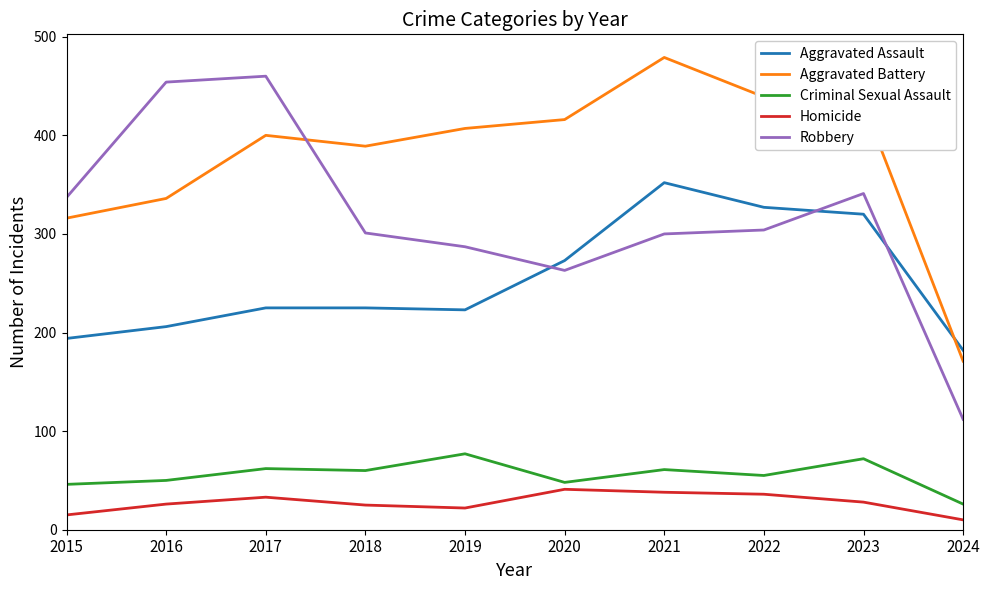

At which category is the sum across all series the highest?

2021